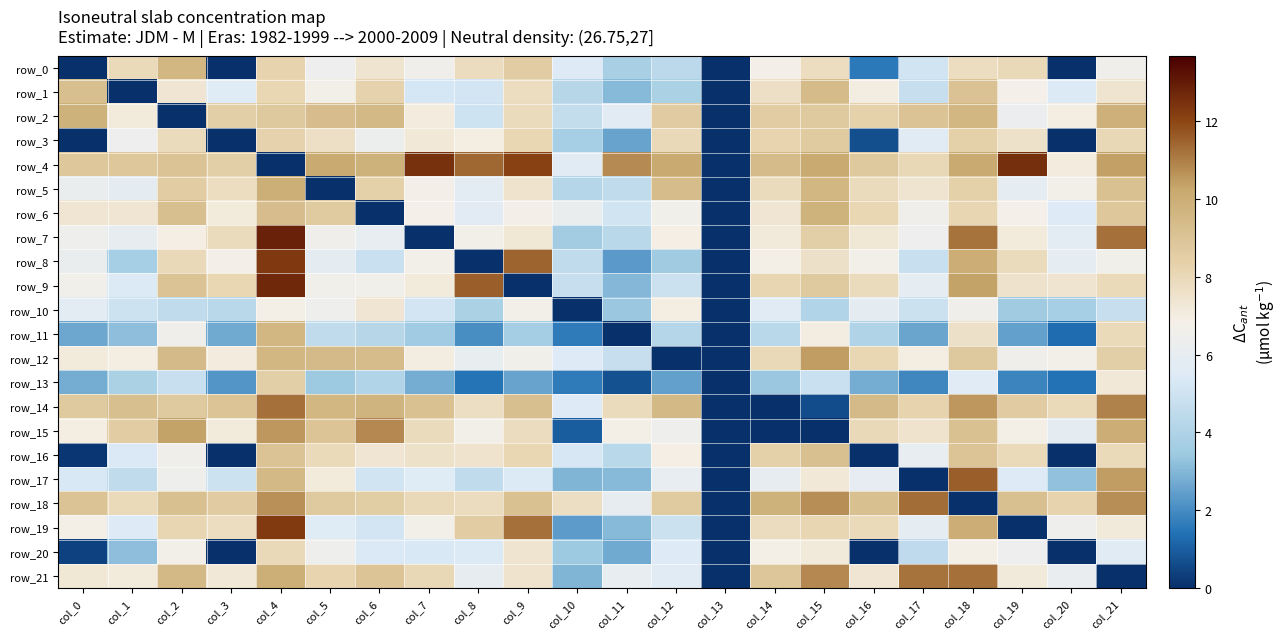

How many values in row_3 are above zero?

18